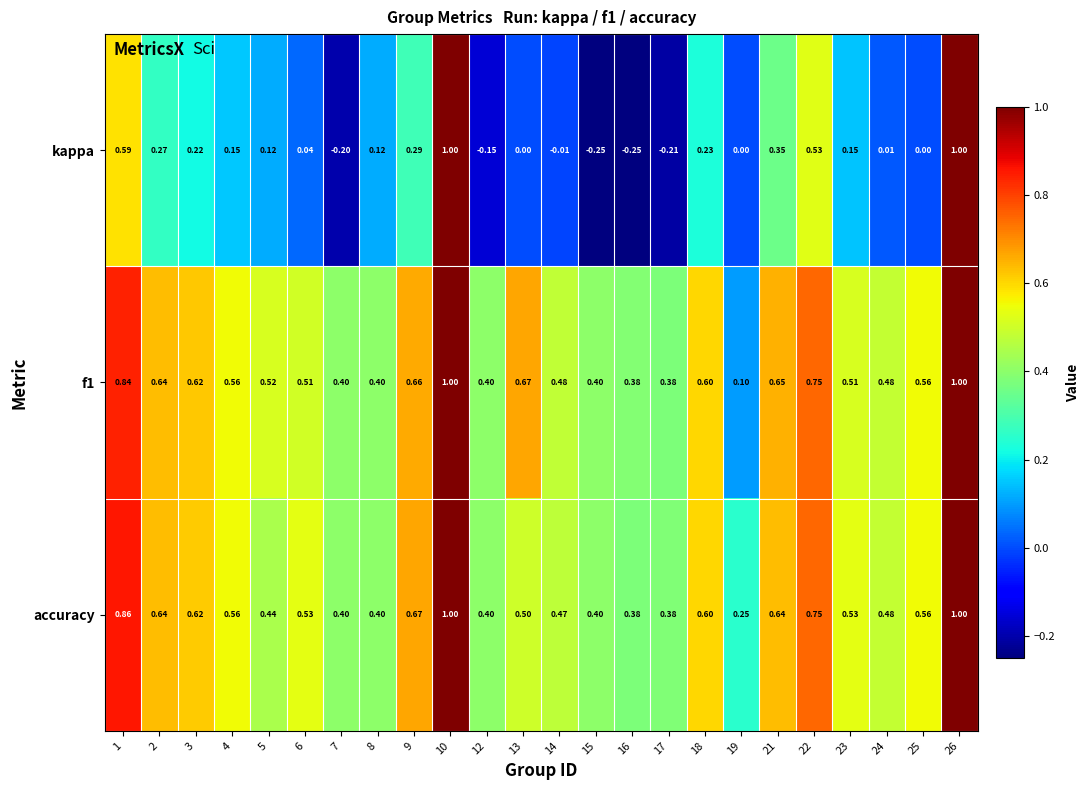

Is the value of accuracy at 14 greater than the value of f1 at 19?

Yes